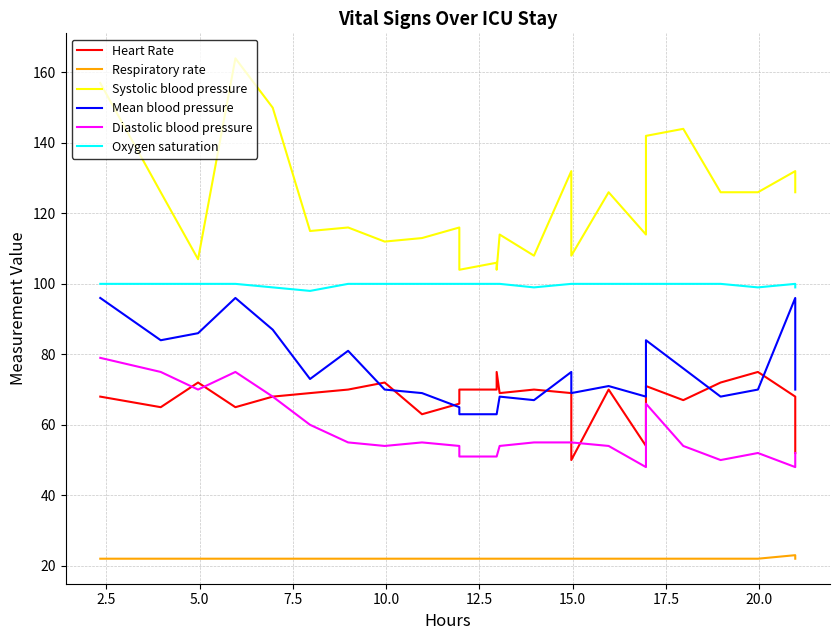

What are all the series names shown in the legend?

Heart Rate, Respiratory rate, Systolic blood pressure, Mean blood pressure, Diastolic blood pressure, Oxygen saturation